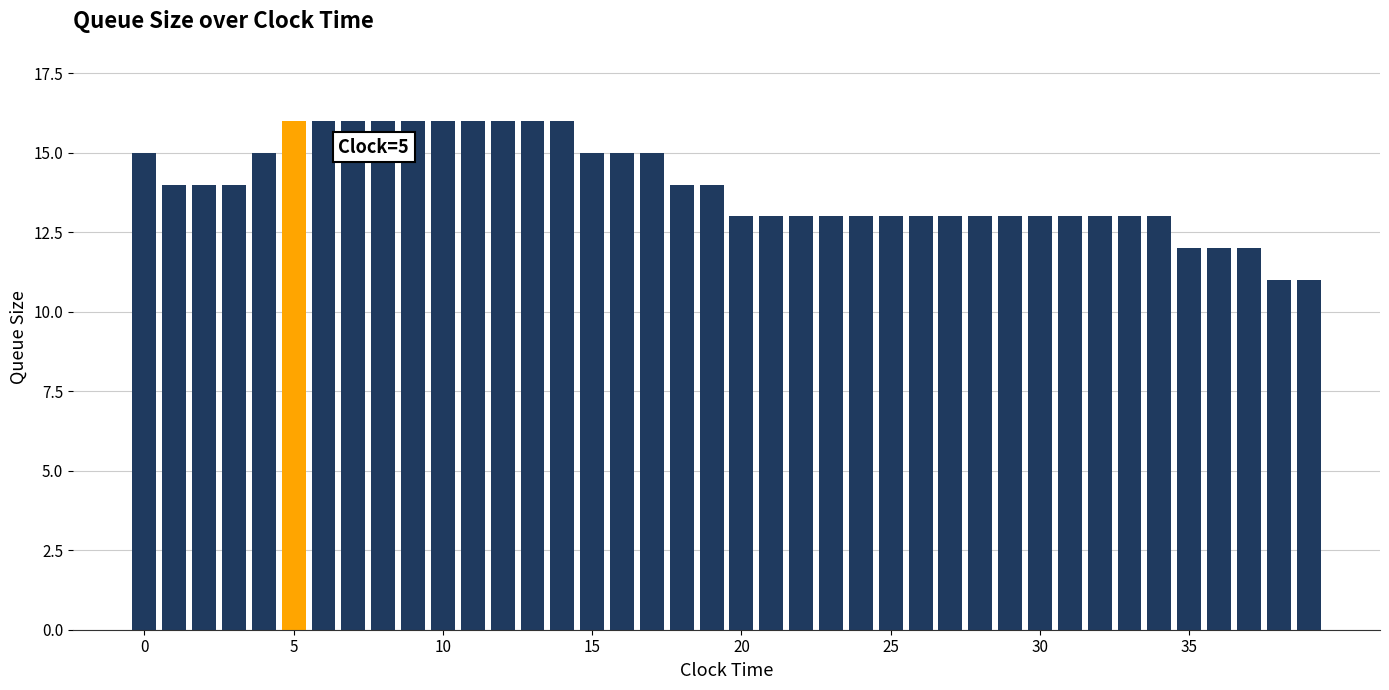

What is the value of the 33rd bar from the left?

13